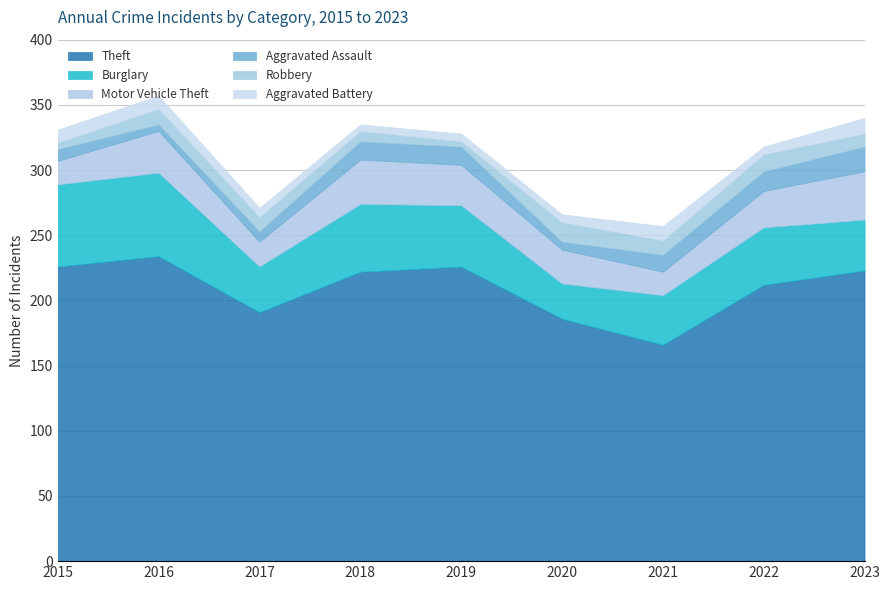

Which series has the widest spread of values?

Theft